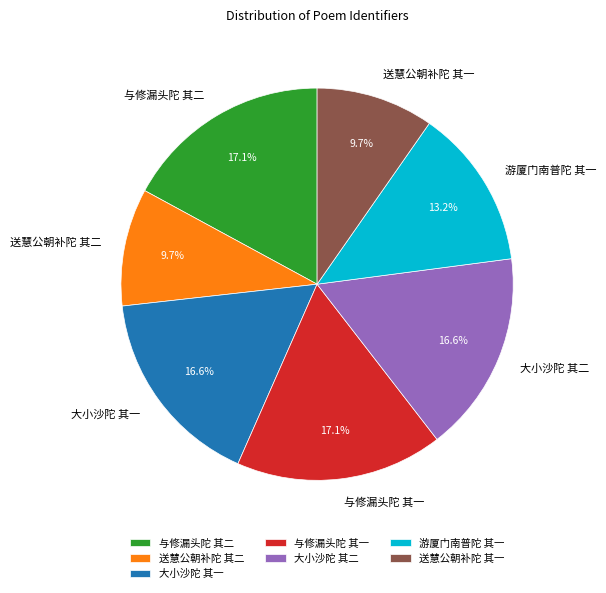

True or false: 送慧公朝补陀 其二 accounts for 19% of the total.

False